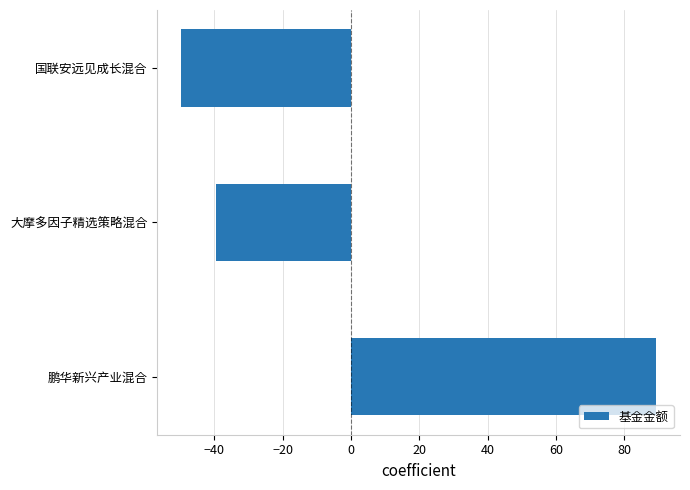

At which label is the value closest to 19?

大摩多因子精选策略混合